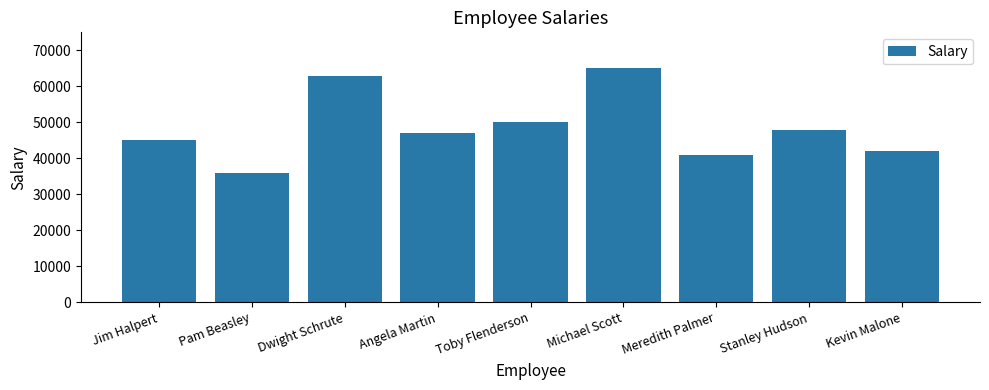

Rank the categories by value from lowest to highest.

Pam Beasley, Meredith Palmer, Kevin Malone, Jim Halpert, Angela Martin, Stanley Hudson, Toby Flenderson, Dwight Schrute, Michael Scott